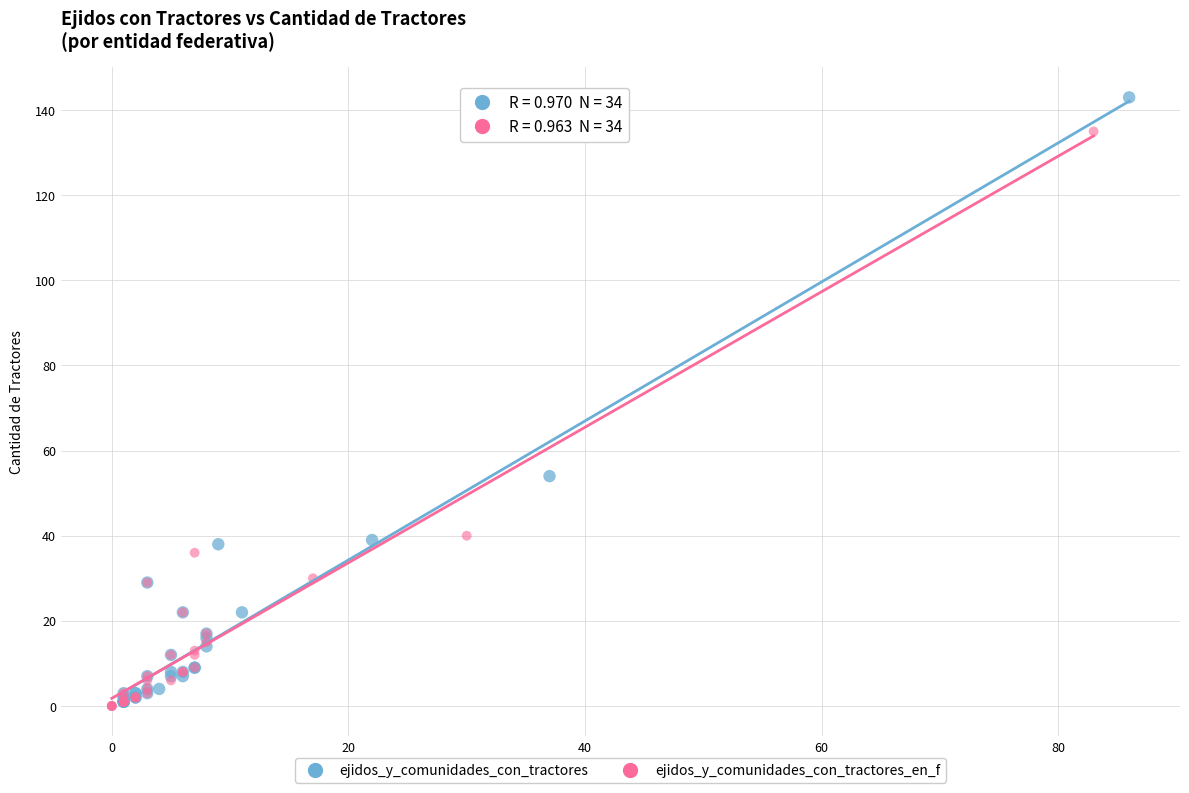

Which series has the widest spread of Y values?

ejidos_y_comunidades_con_tractores